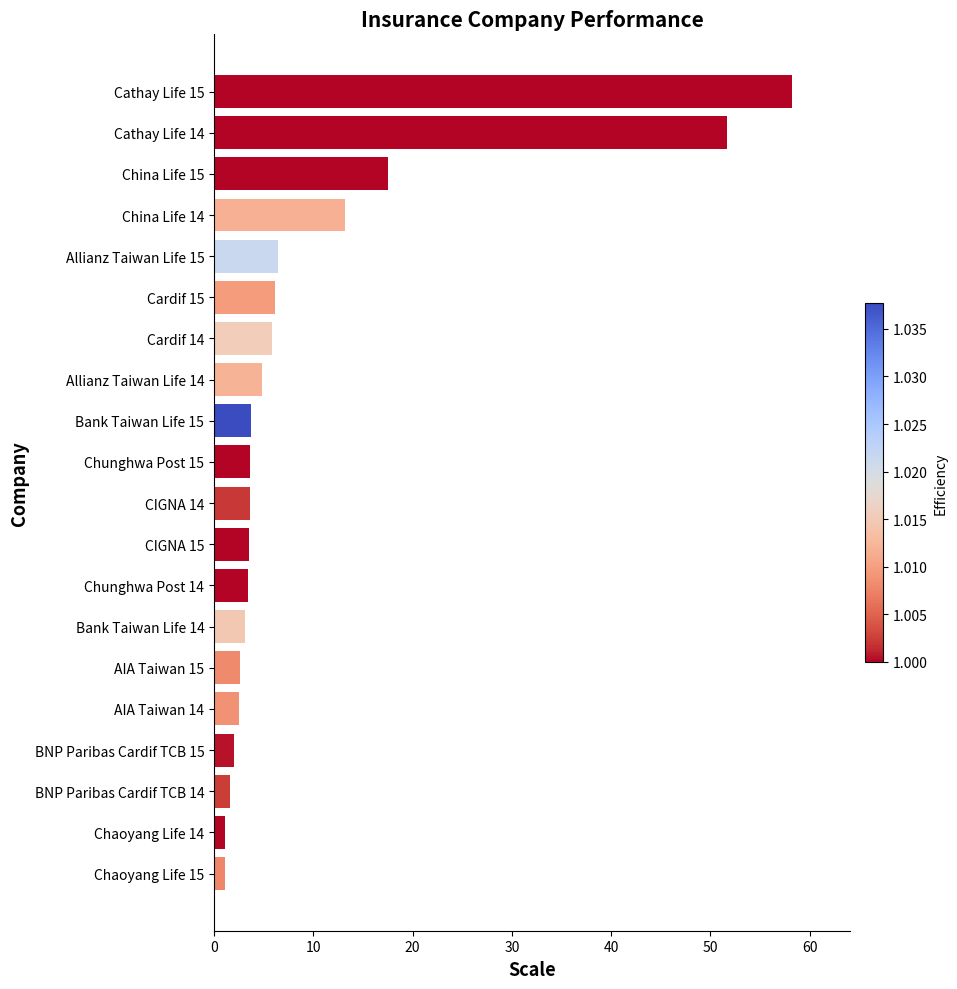

The chart shows a value of 5.9 at Cardif 14. True or false?

True